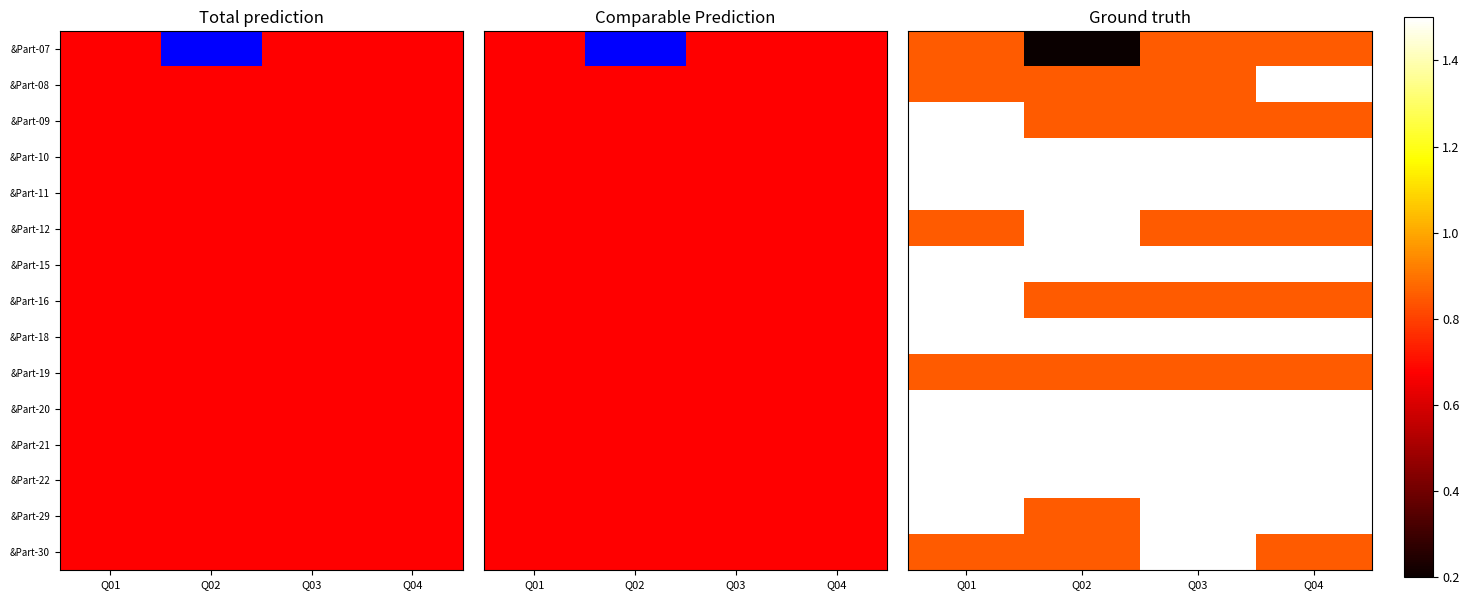

List the series in order of their peak value, highest first.

&Part-08, &Part-09, &Part-10, &Part-11, &Part-12, &Part-15, &Part-16, &Part-18, &Part-20, &Part-21, &Part-22, &Part-29, &Part-30, &Part-07, &Part-19